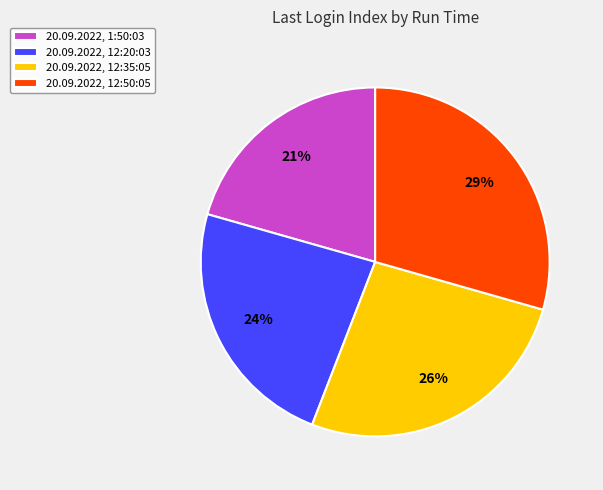

To the nearest percent, what is the average slice percentage?

25%